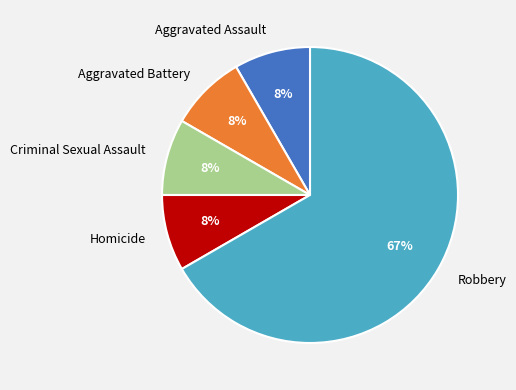

The Criminal Sexual Assault slice represents 8% of the pie. True or false?

True